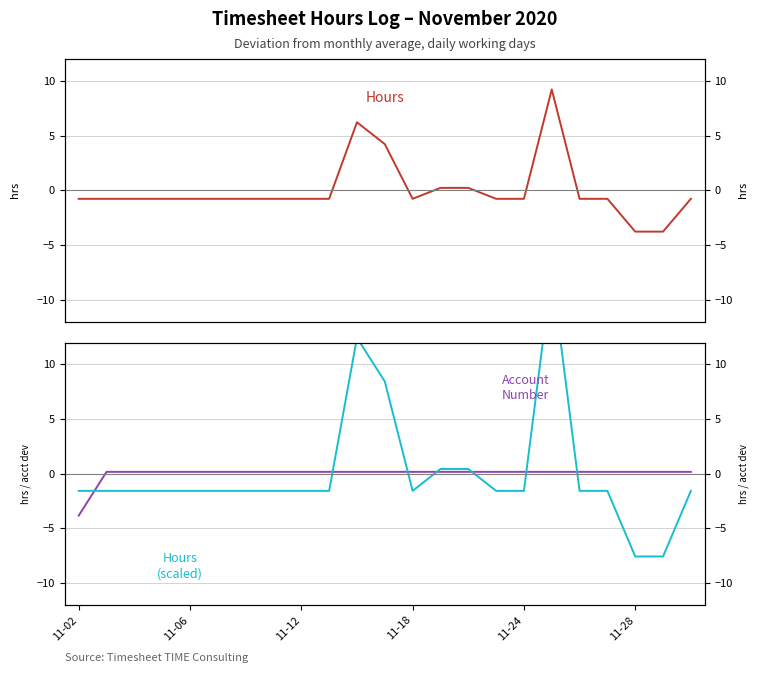

Is it true that Hours (scaled) equals -0.3 at 11-12?

False